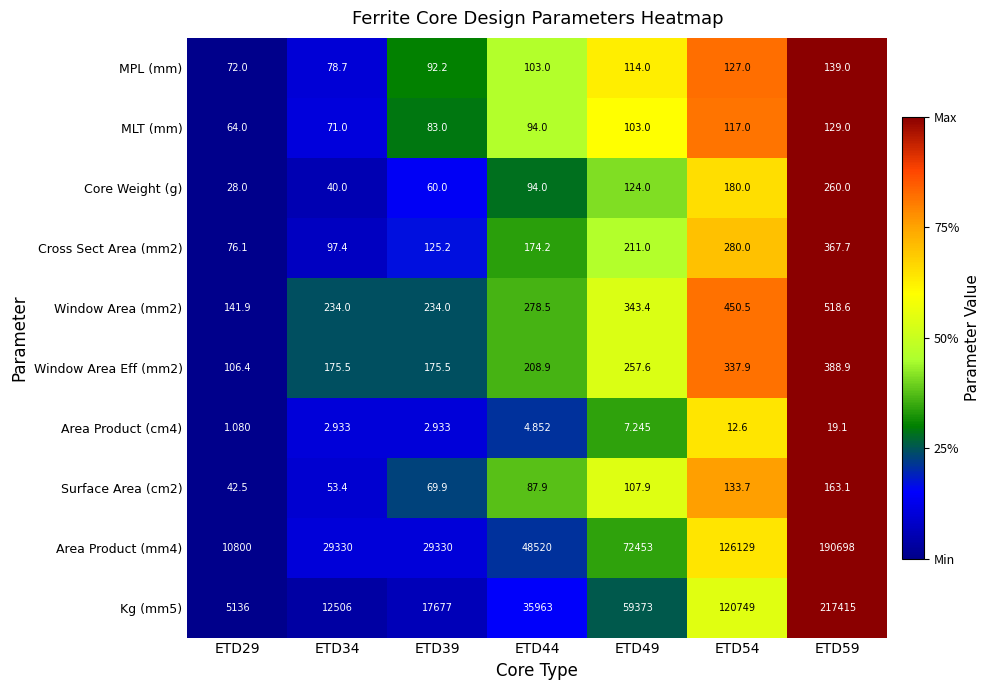

Is the value of MLT (mm) at ETD49 greater than the value of Cross Sect Area (mm2) at ETD39?

No